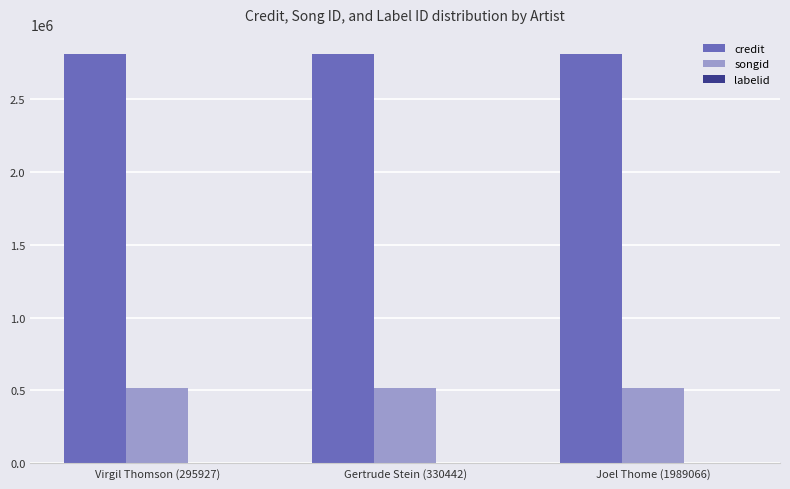

True or false: songid has a value of 149372 at Gertrude Stein (330442).

False